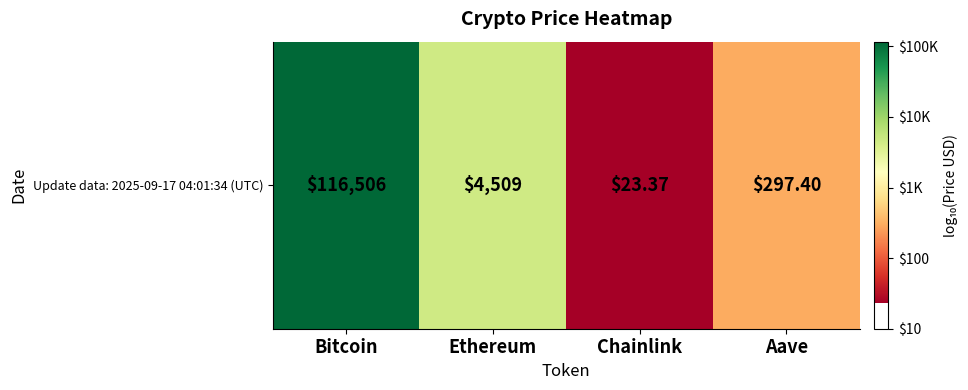

How many data points are less than 3?

2